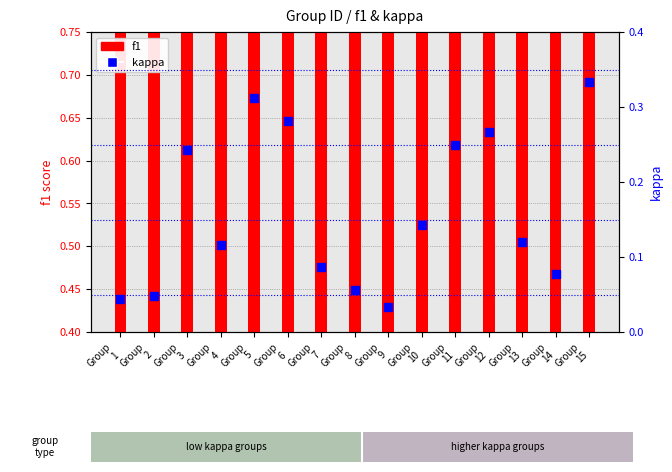

Which series has the largest Y range (max minus min)?

kappa